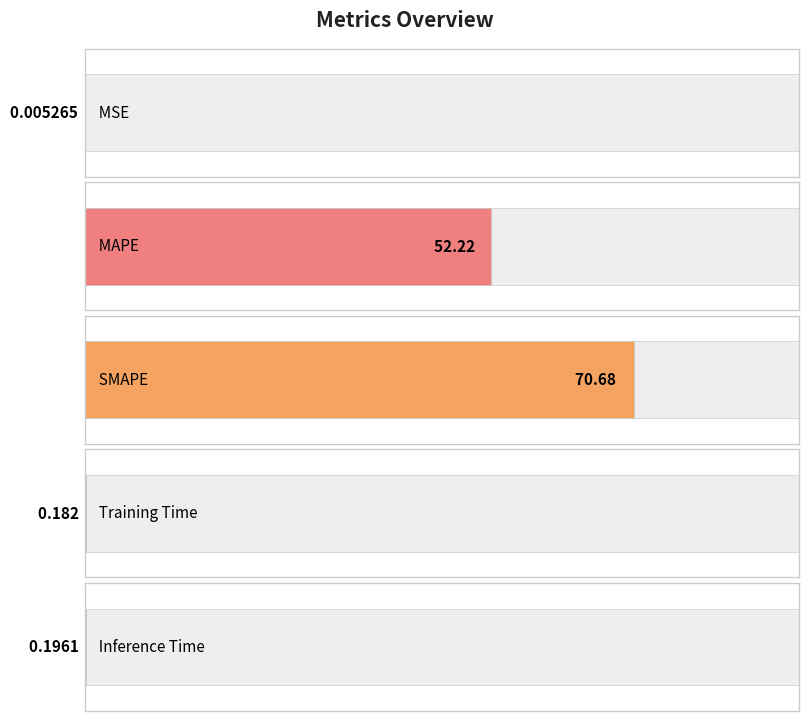

Count the number of data series in this chart.

1